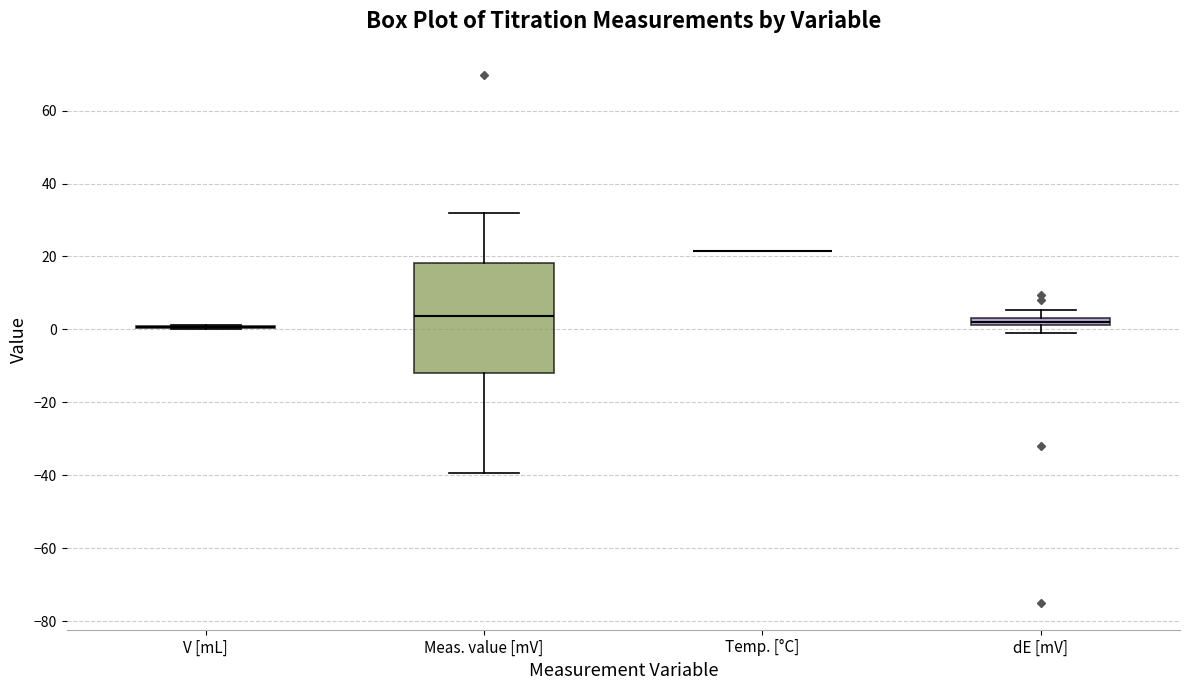

Comparing the boxes themselves (not the whiskers), which one is the tallest?

Meas. value [mV]